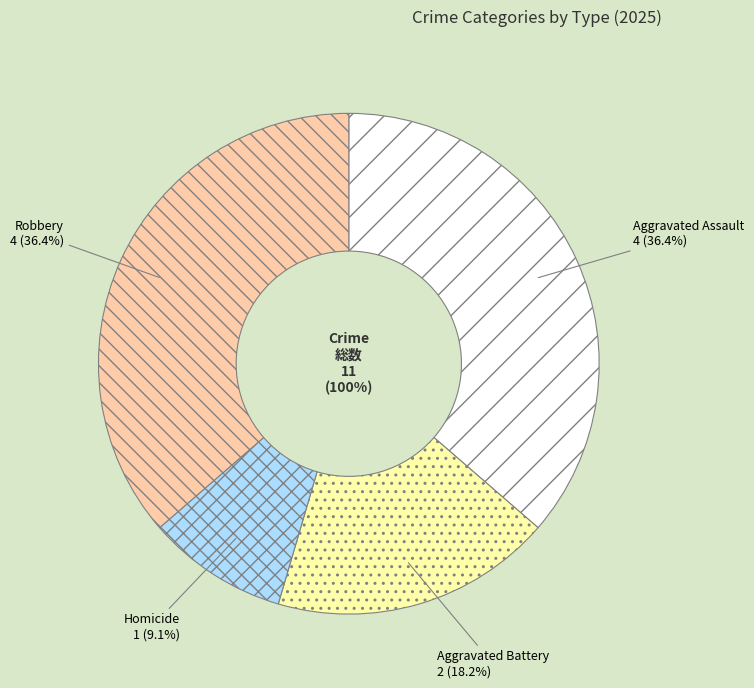

Does Aggravated Assault represent more than half of the total?

No